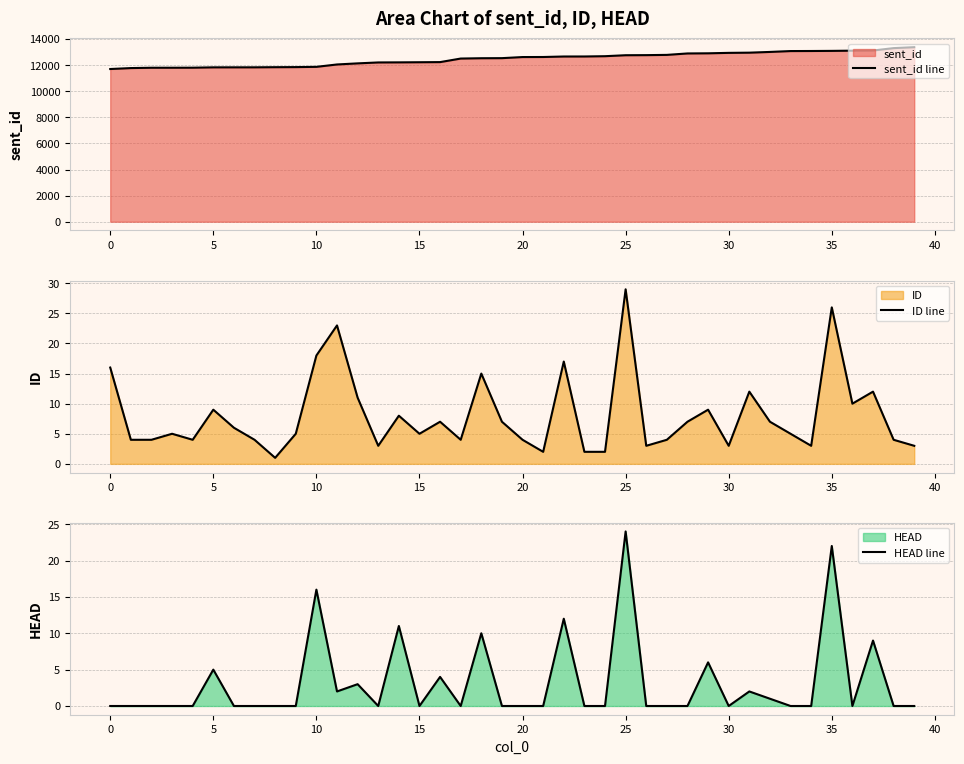

What is the highest value of the ID line series?

29